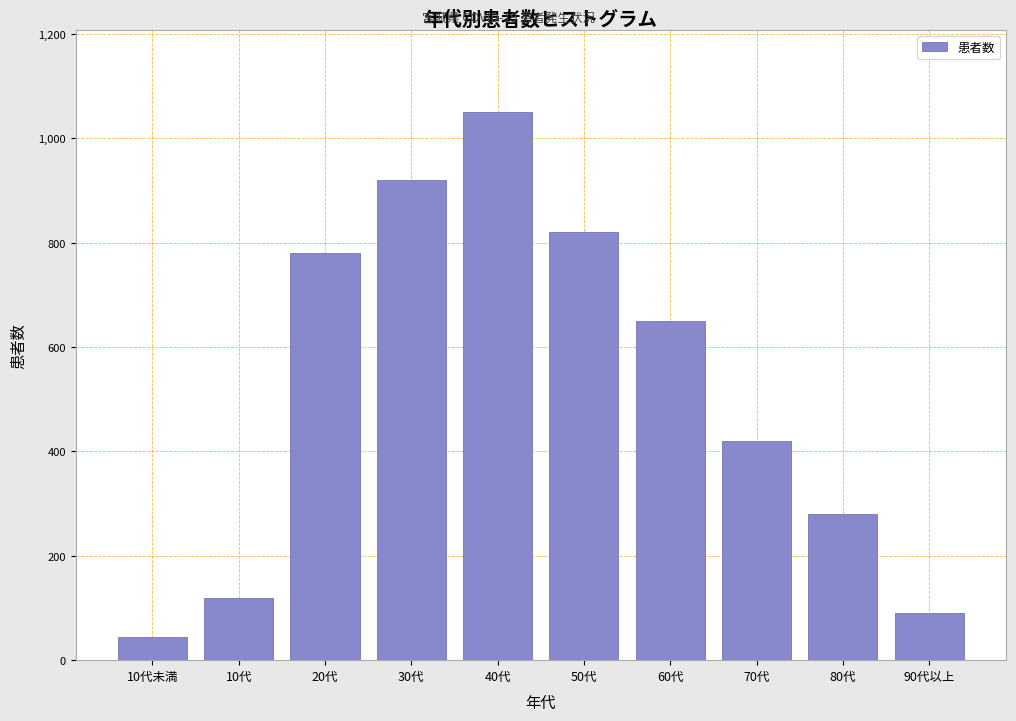

Reading left to right, extract all data points from this chart.

45	120	780	920	1050	820	650	420	280	90